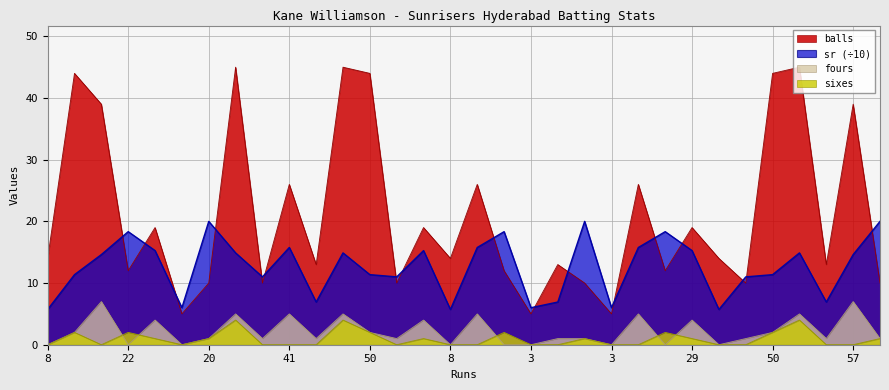

The value of sr at 9 is 9.6. True or false?

False